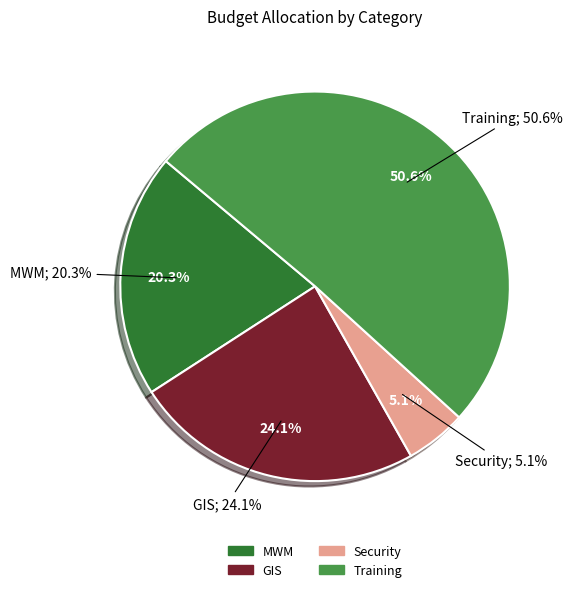

How many slices are in this pie chart?

4